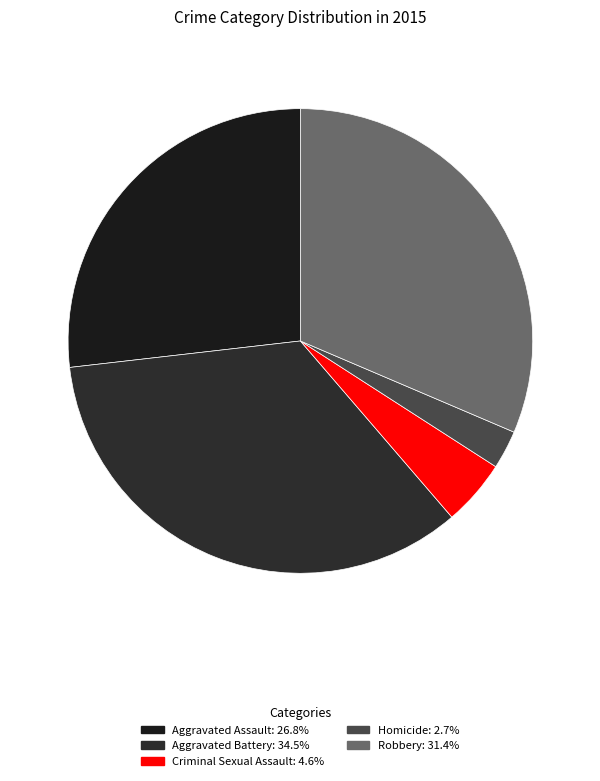

What is the largest slice in the pie chart?

Aggravated Battery